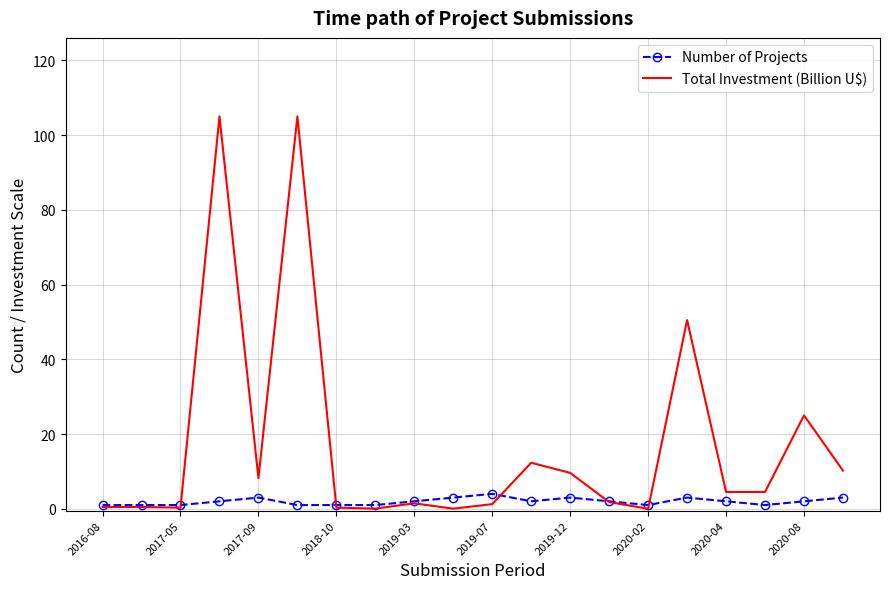

What is the sum of all Number of Projects values?

39.0